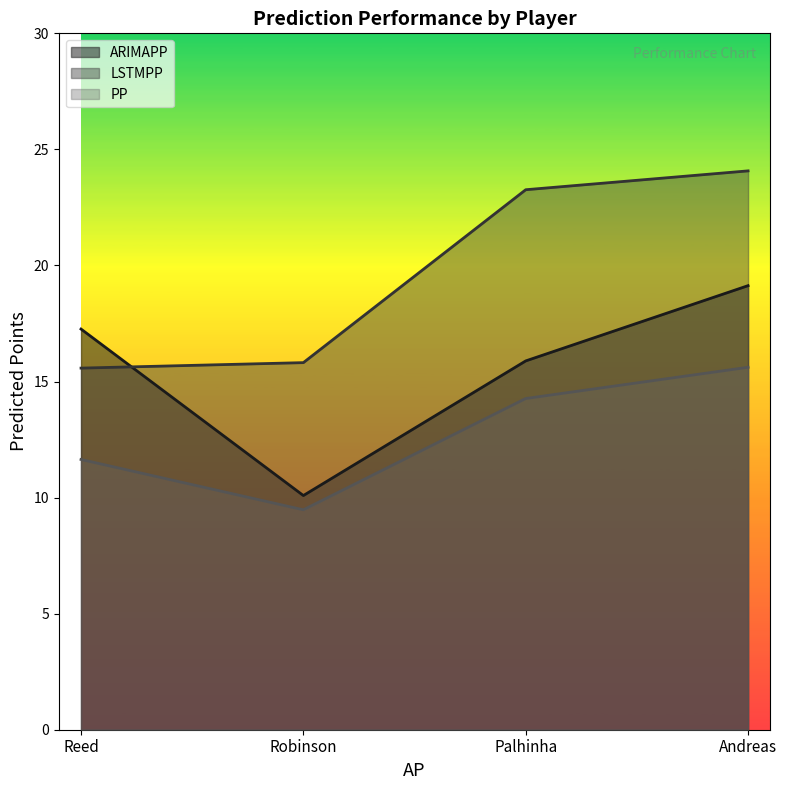

What is the sum of all ARIMAPP values?

62.4